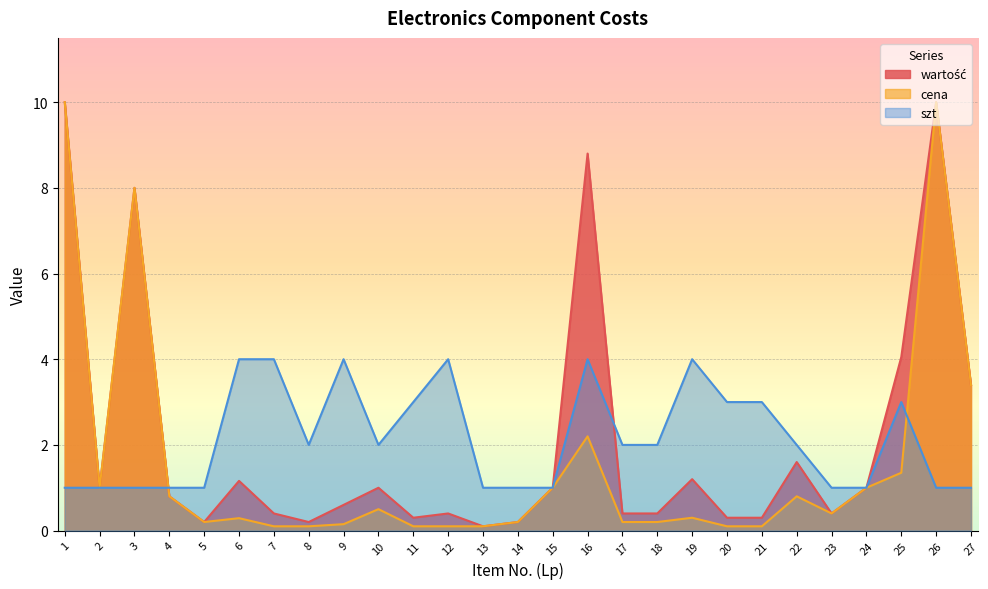

What is the difference between the maximum and minimum values in the cena series?

9.9